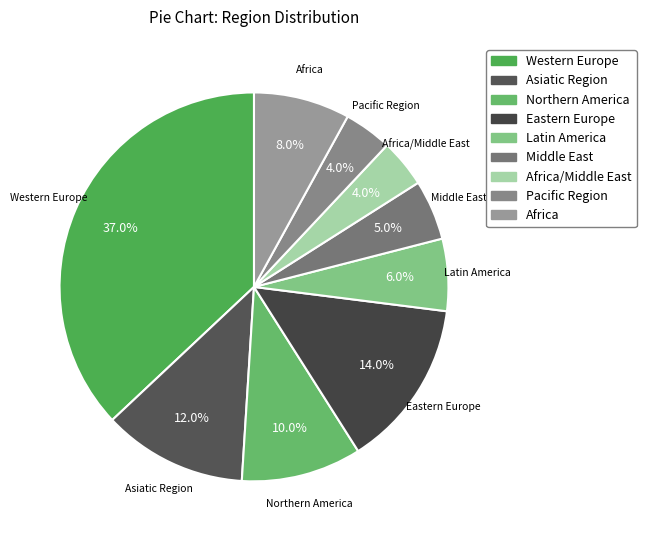

Is there a majority slice in this chart?

No